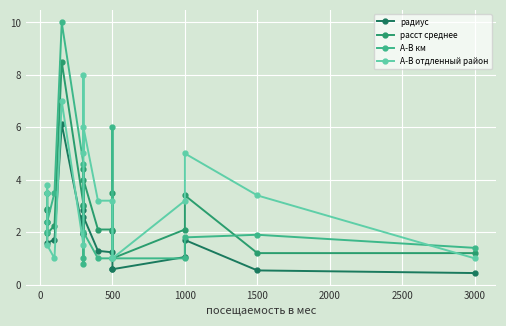

What is the approximate value of радиус at 500?

0.6